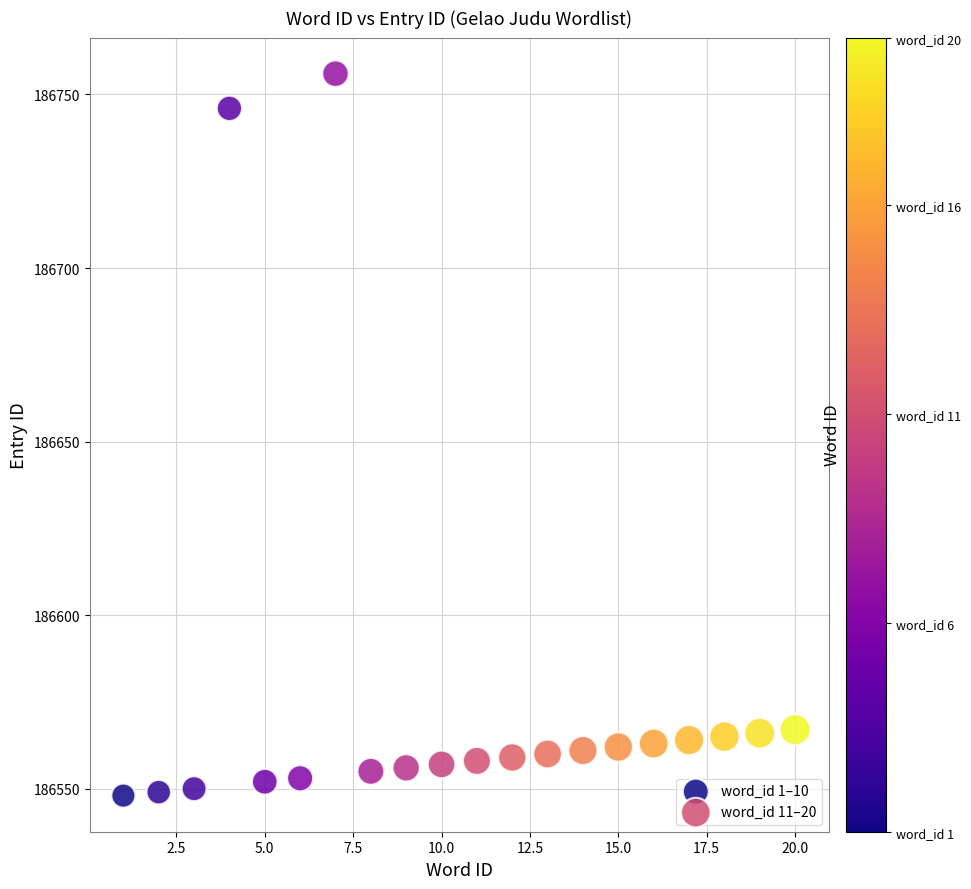

Which series has the largest Y range (max minus min)?

word_id 1–10